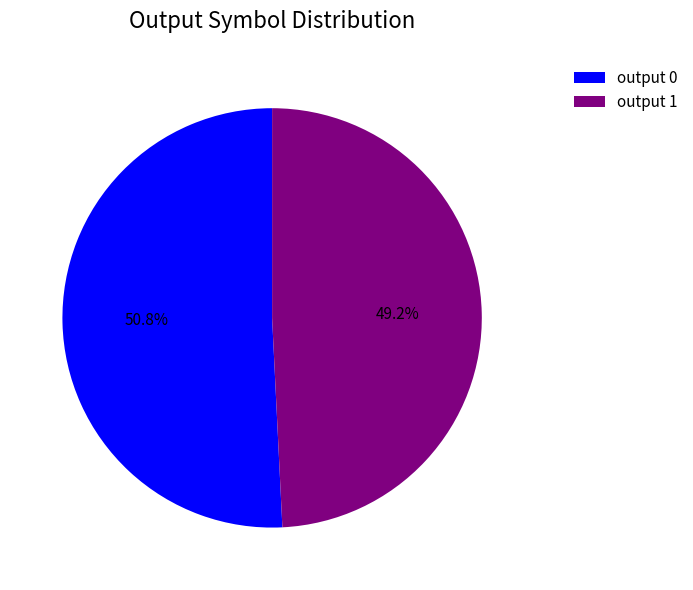

Do output 1 and output 0 together represent more than half of the pie?

Yes